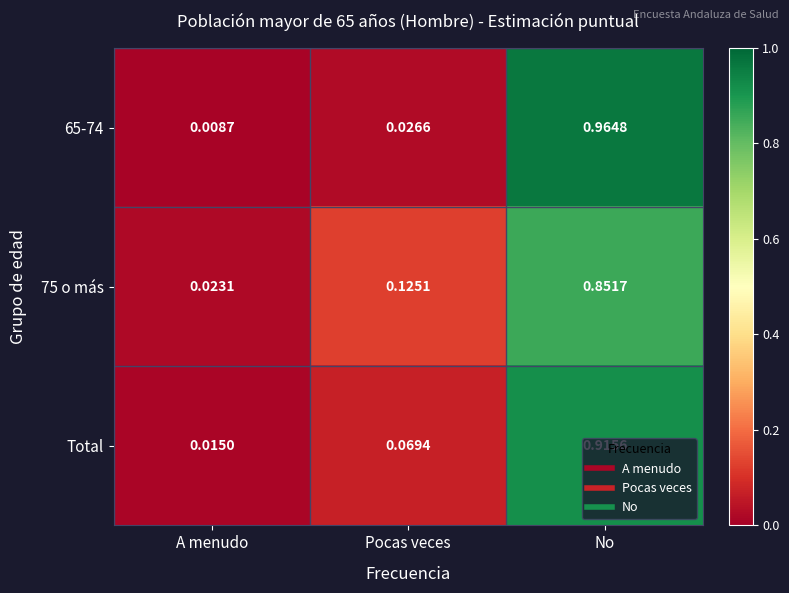

At which label does 65-74 reach its peak?

No